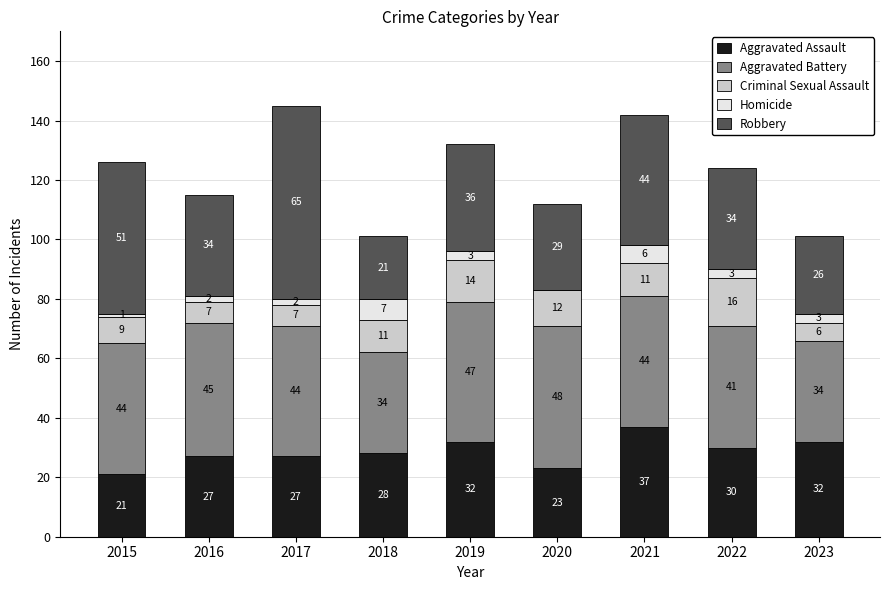

Which category has the highest value in the Aggravated Assault series?

2021